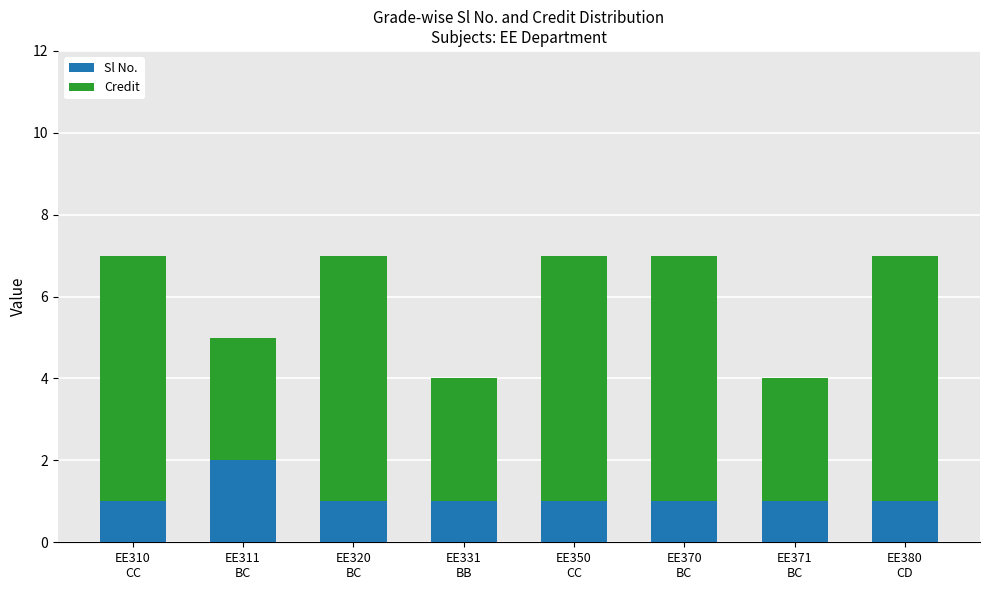

Reading left to right, transcribe the values for Sl No..

1	2	1	1	1	1	1	1